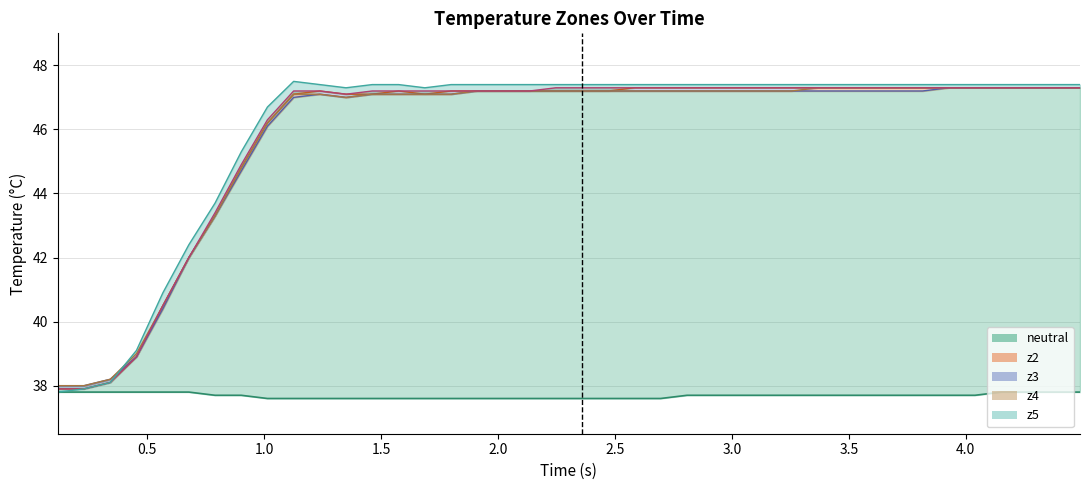

What is the sum of all z4_line values?

1835.1